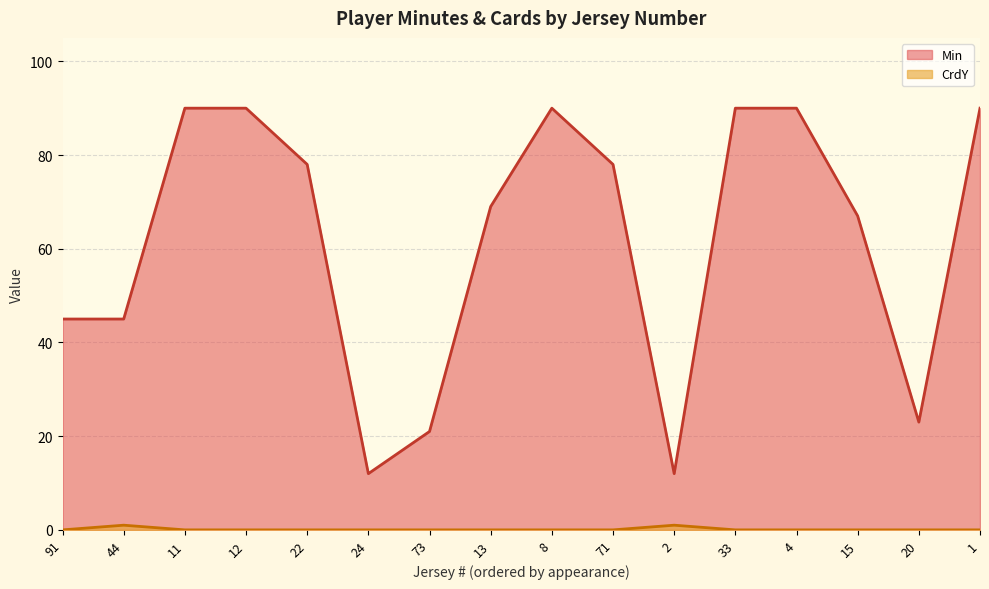

What are all the series names shown in the legend?

Min, CrdY